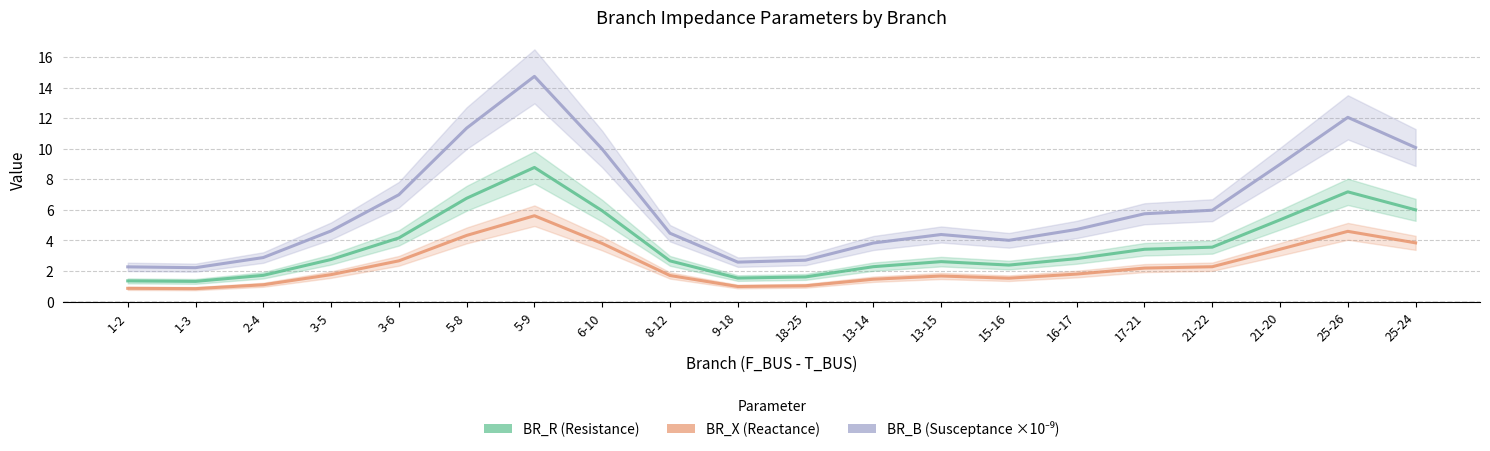

What is the value of the BR_X point at the 9th from the left?

1.7